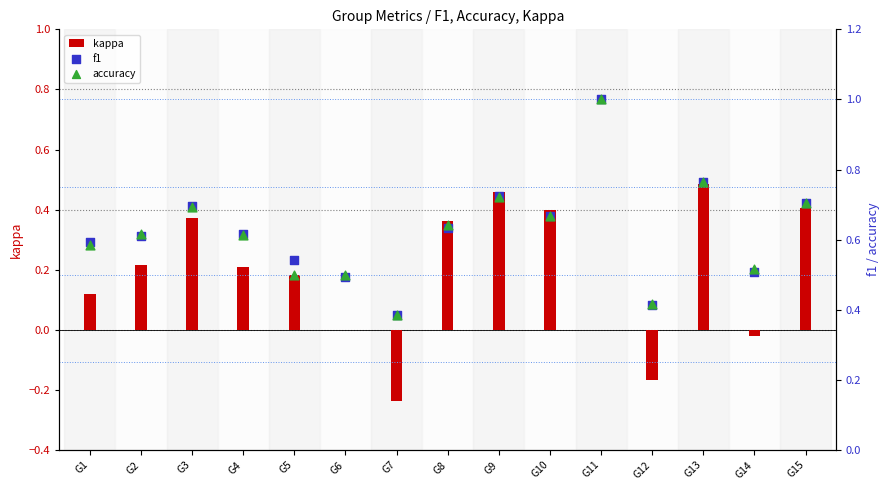

Which series contains the highest Y value?

f1